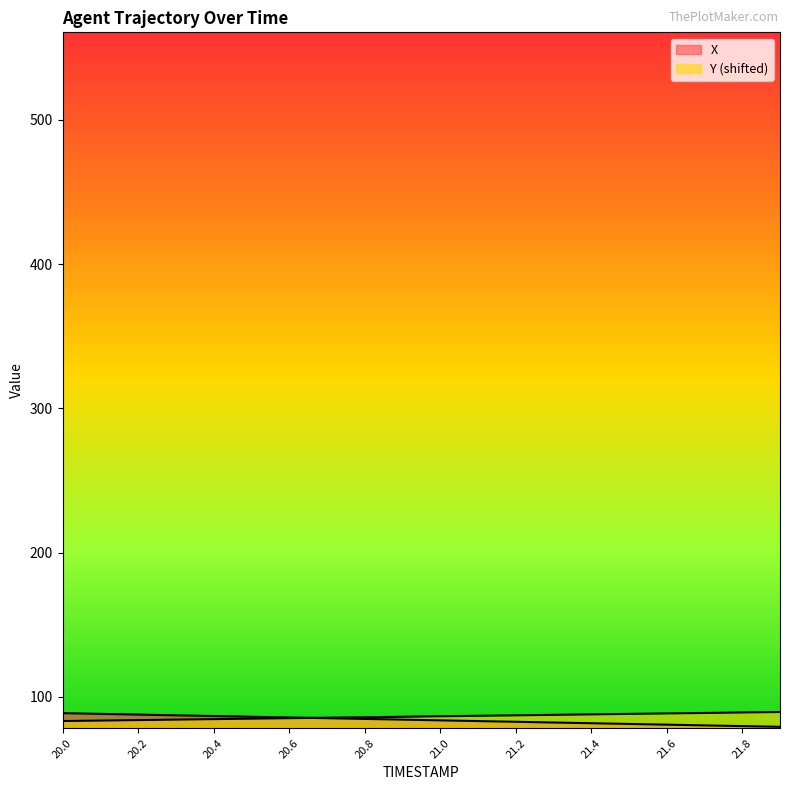

Count the number of data series in this chart.

2